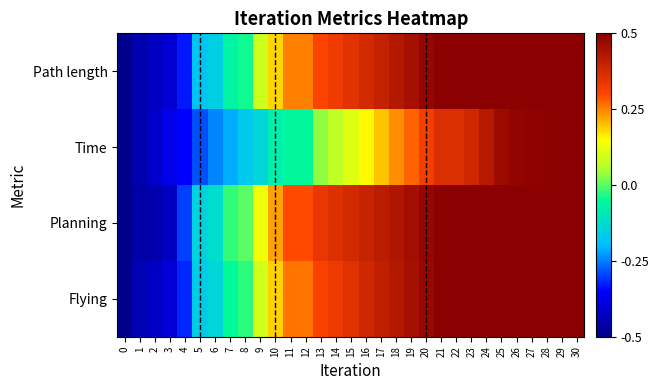

Which series has the widest spread of values?

Path length